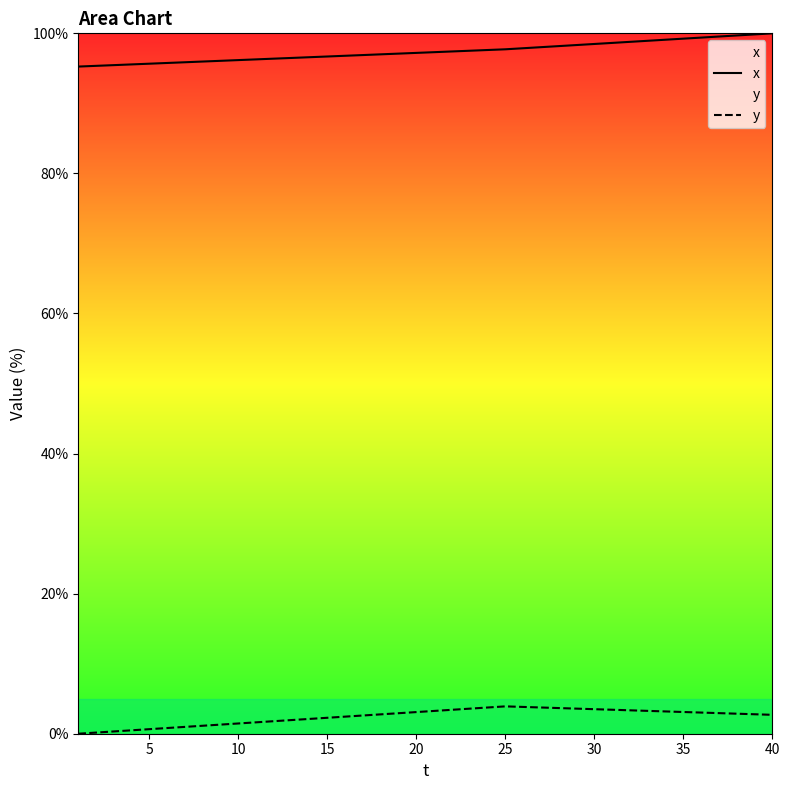

What are all the series names shown in the legend?

x, y